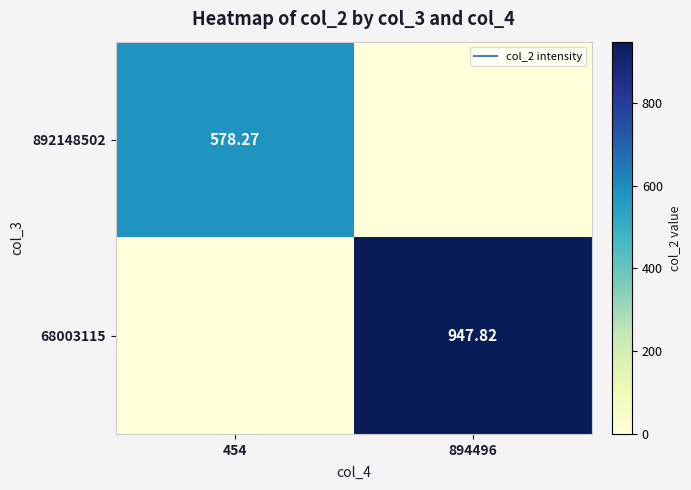

How many values in the 68003115 series are below 947?

1